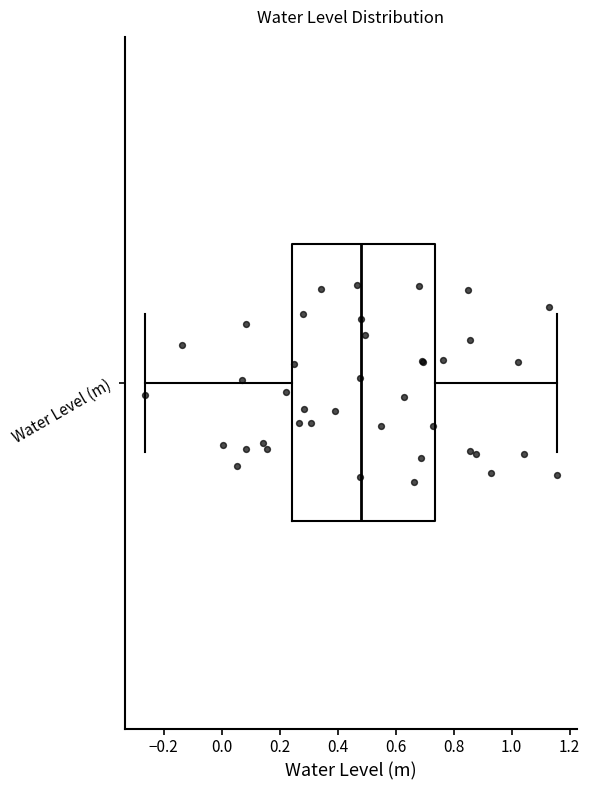

Transcribe this box plot: give where the median line is, the range the box spans, and where the two whiskers end, as read against the x-axis. The values are not printed on the chart, so give them approximately, as read against the axis.

median 0.48, box 0.24 to 0.74, whiskers -0.26 to 1.16